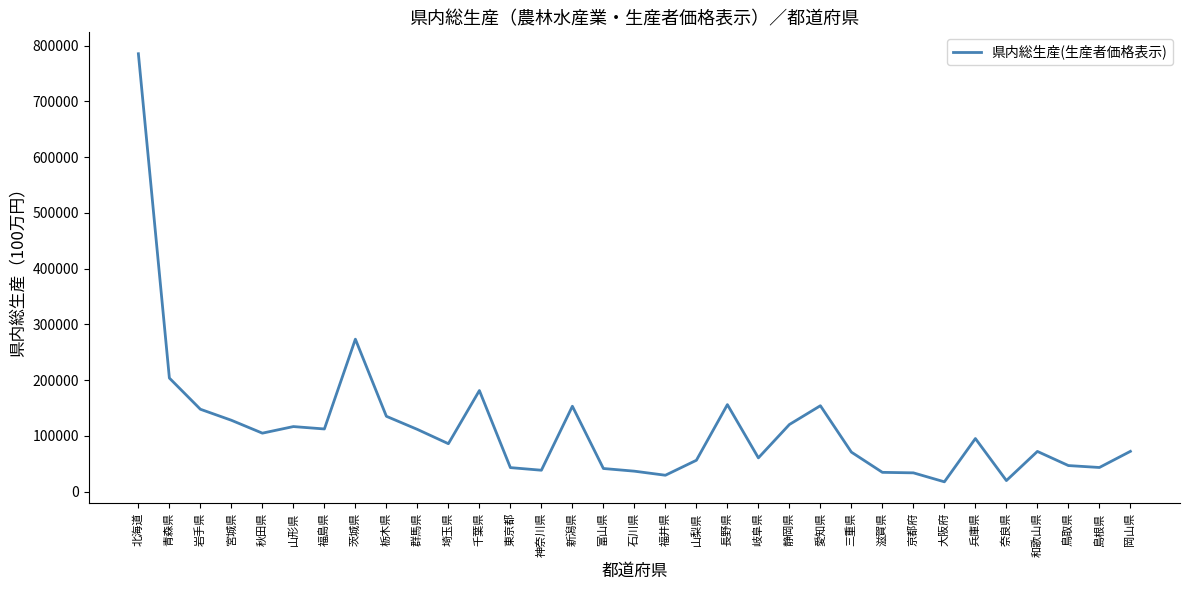

What is the minimum value shown in the chart?

17674